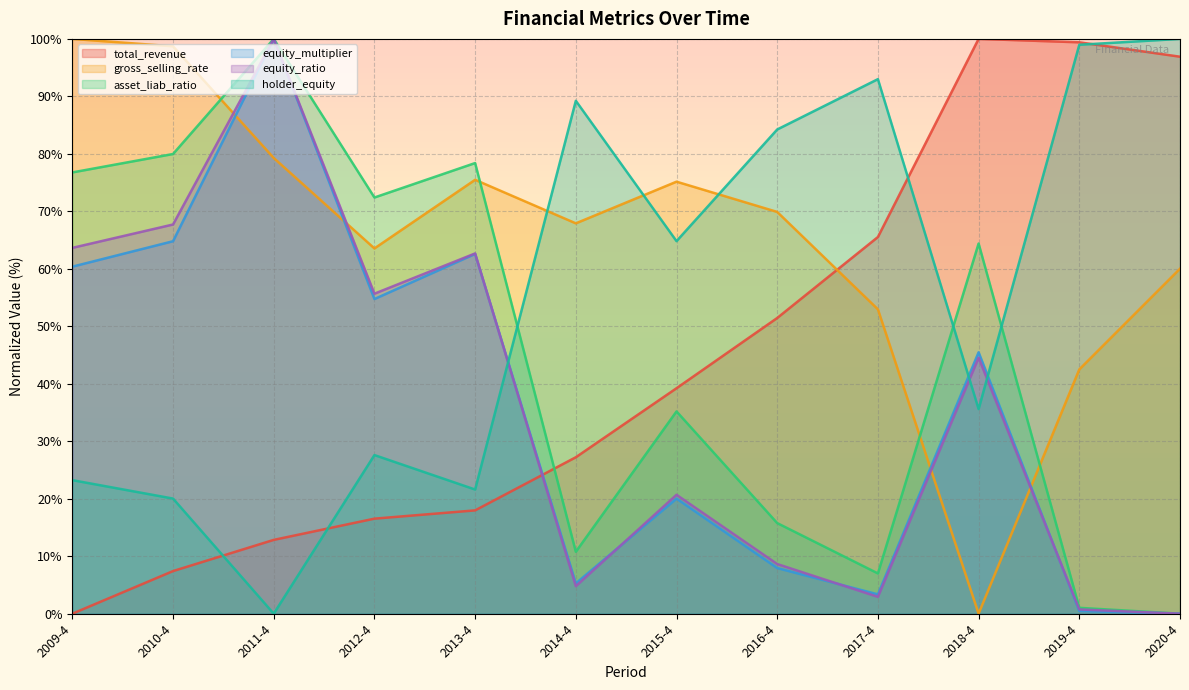

At how many categories does at least one series exceed 83?

9